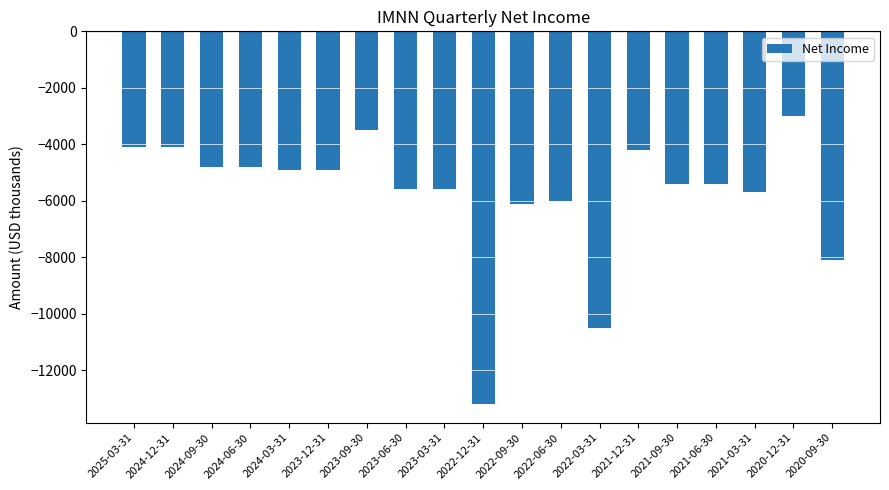

Reading left to right, extract all data points from this chart.

2025-03-31=-4100	2024-12-31=-4100	2024-09-30=-4800	2024-06-30=-4800	2024-03-31=-4900	2023-12-31=-4900	2023-09-30=-3500	2023-06-30=-5600	2023-03-31=-5600	2022-12-31=-13200	2022-09-30=-6100	2022-06-30=-6000	2022-03-31=-10500	2021-12-31=-4200	2021-09-30=-5400	2021-06-30=-5400	2021-03-31=-5700	2020-12-31=-3000	2020-09-30=-8100